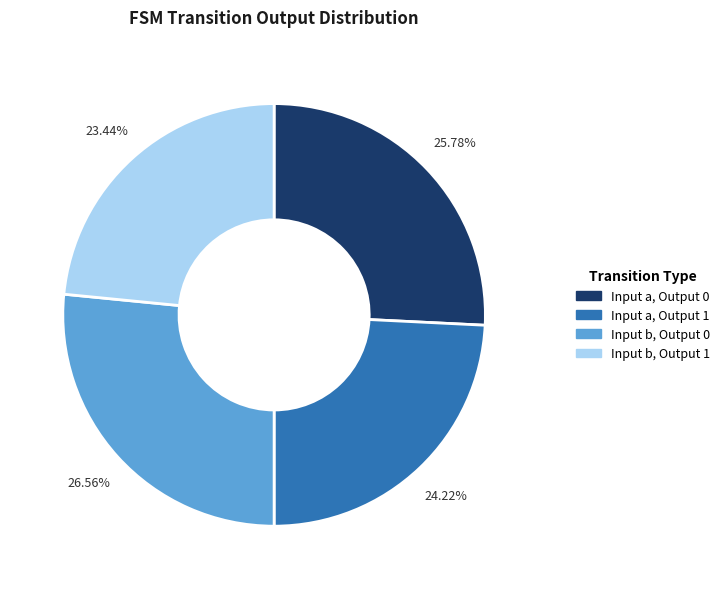

To the nearest percent, what is the difference between the largest and smallest slice percentages?

3%